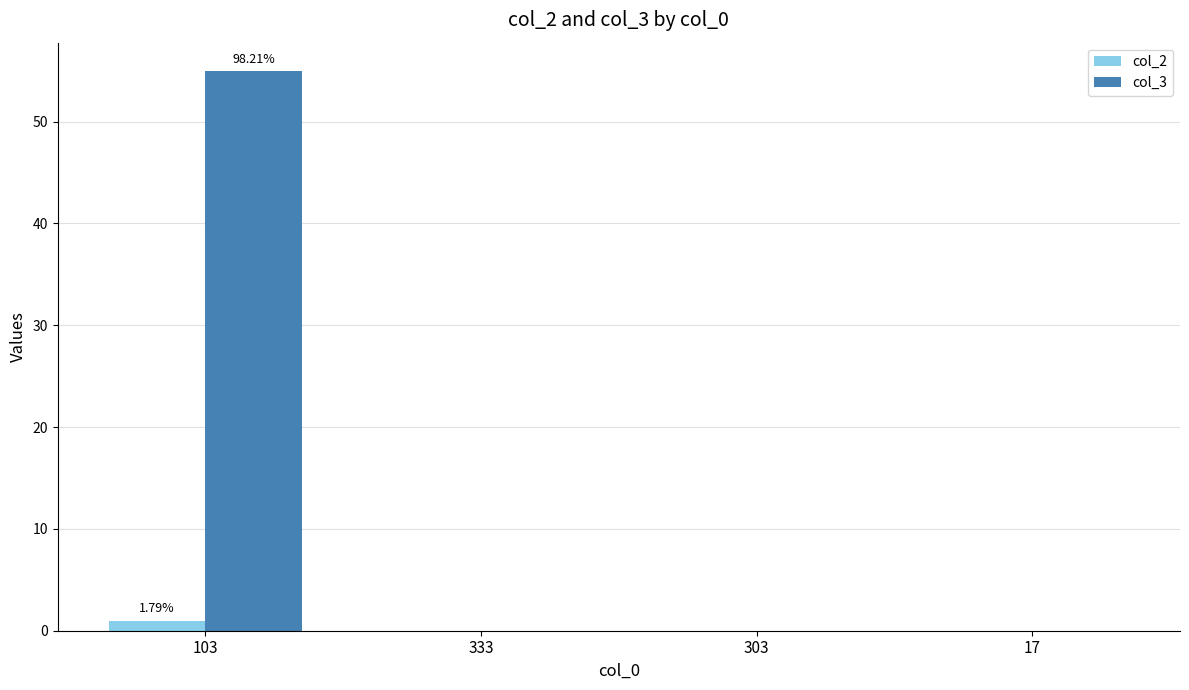

How many distinct data groups are displayed?

2